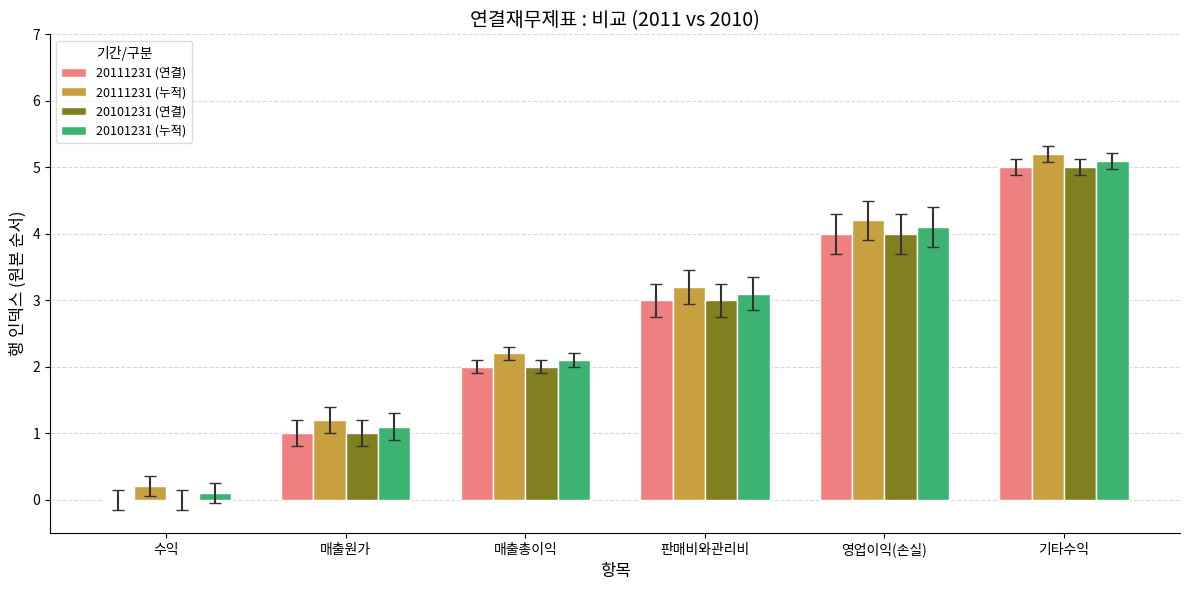

Is it true that 20111231 (연결) equals 1.7 at 영업이익(손실)?

False